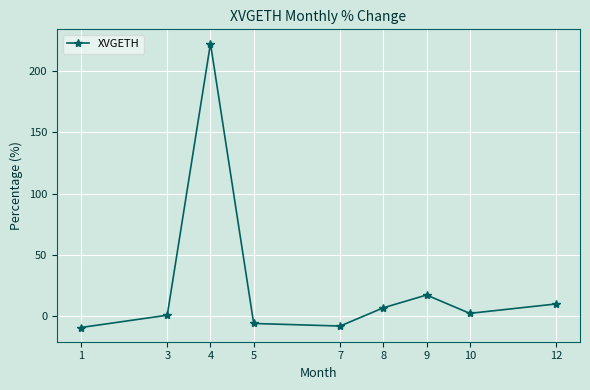

What is the value of the 5th point from the left?

-8.1